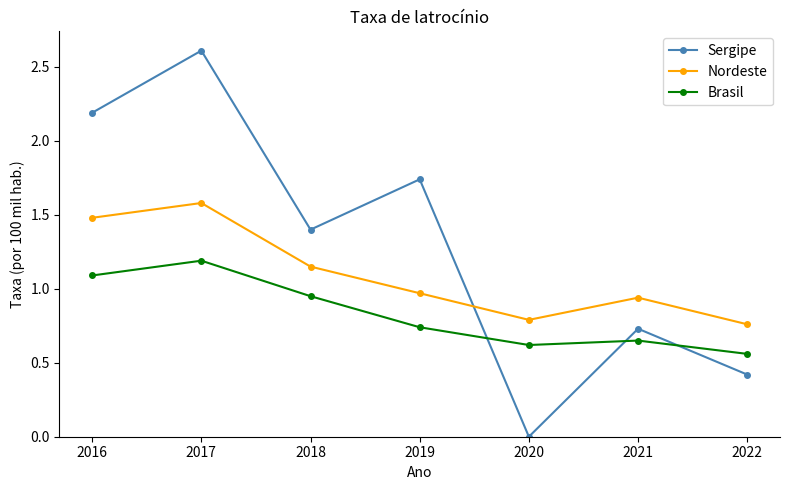

What is the total value across all series at 2016?

4.8